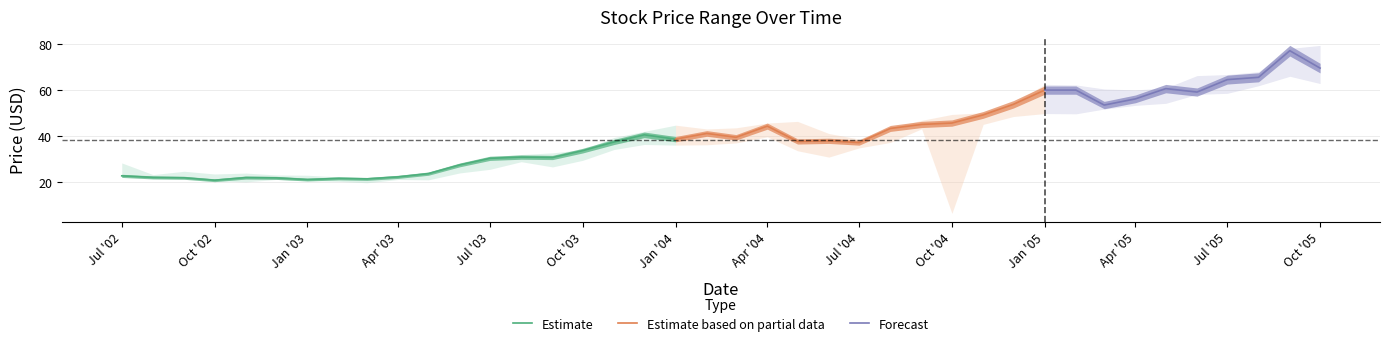

At which label does Close first exceed 38?

2003-12-01